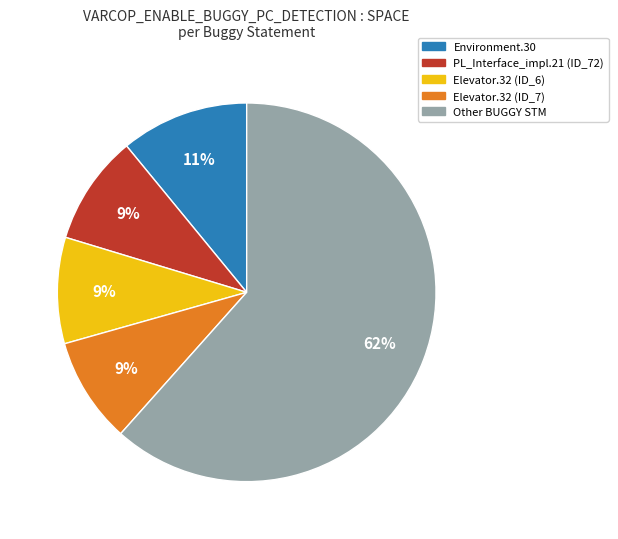

Is there a majority slice in this chart?

Yes